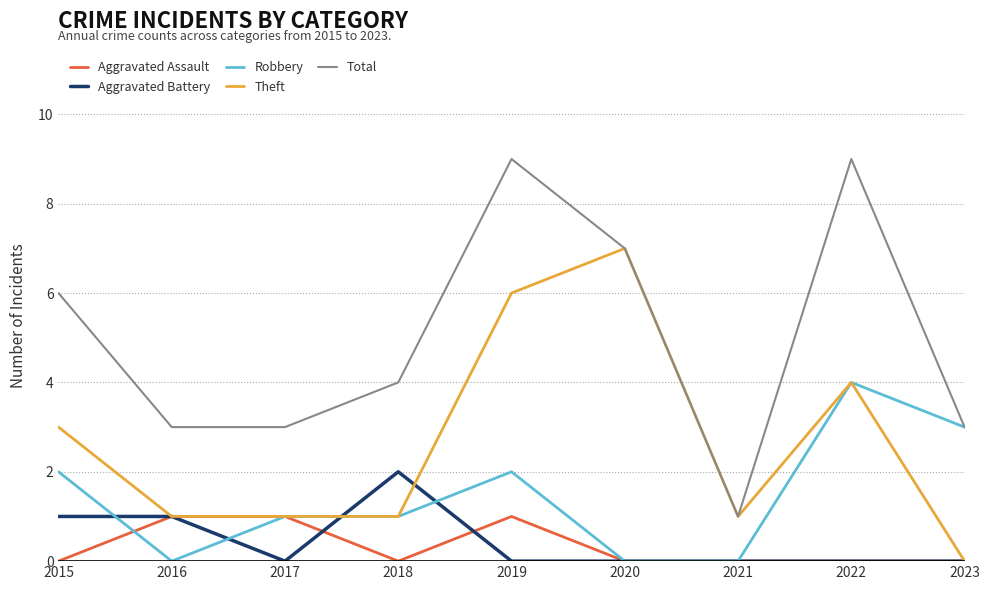

Does the chart display data point markers on the line(s)?

No